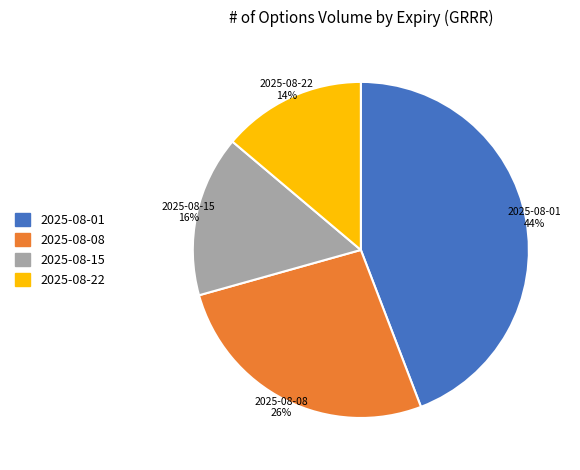

Rank the categories by value from lowest to highest.

2025-08-22, 2025-08-15, 2025-08-08, 2025-08-01